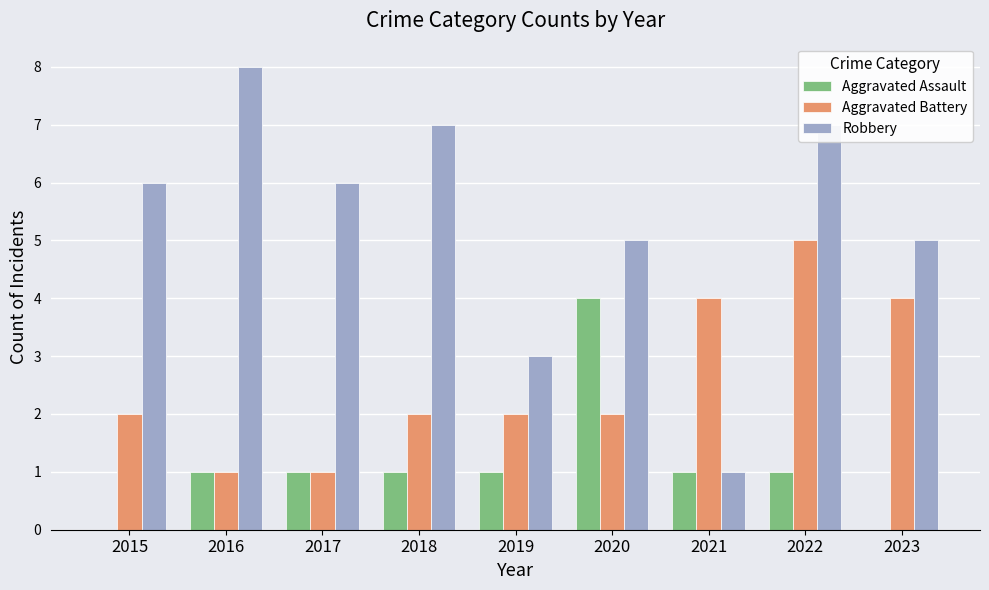

Which category has the highest value in the Robbery series?

2016